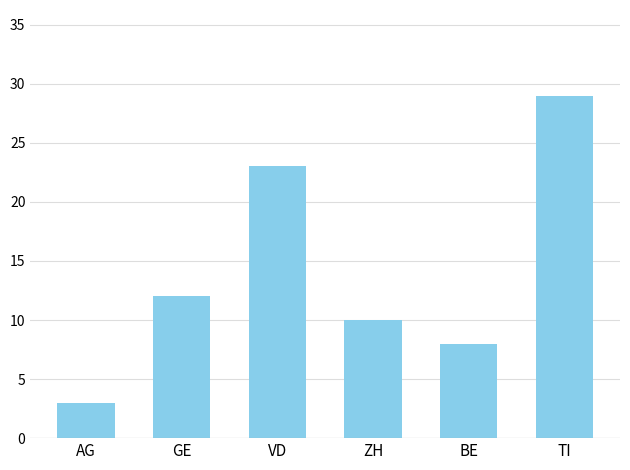

Which category has the highest value across all series?

TI